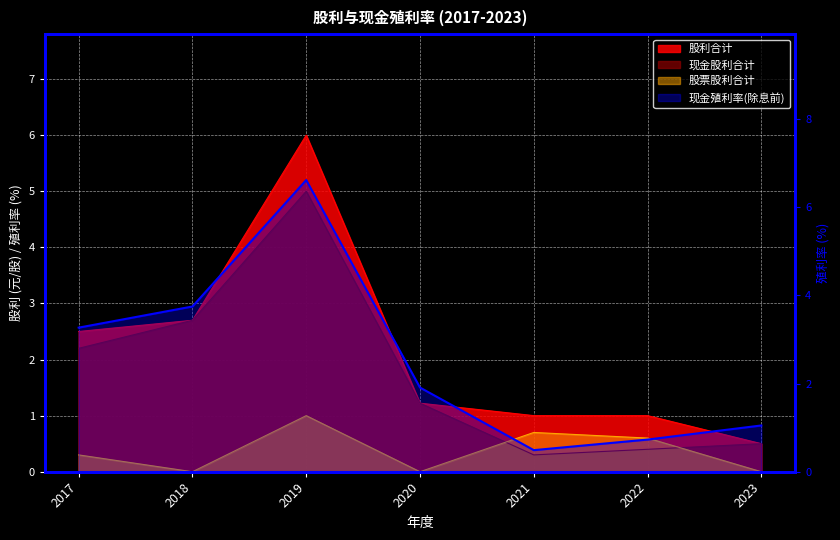

How many series are shown in this chart?

4